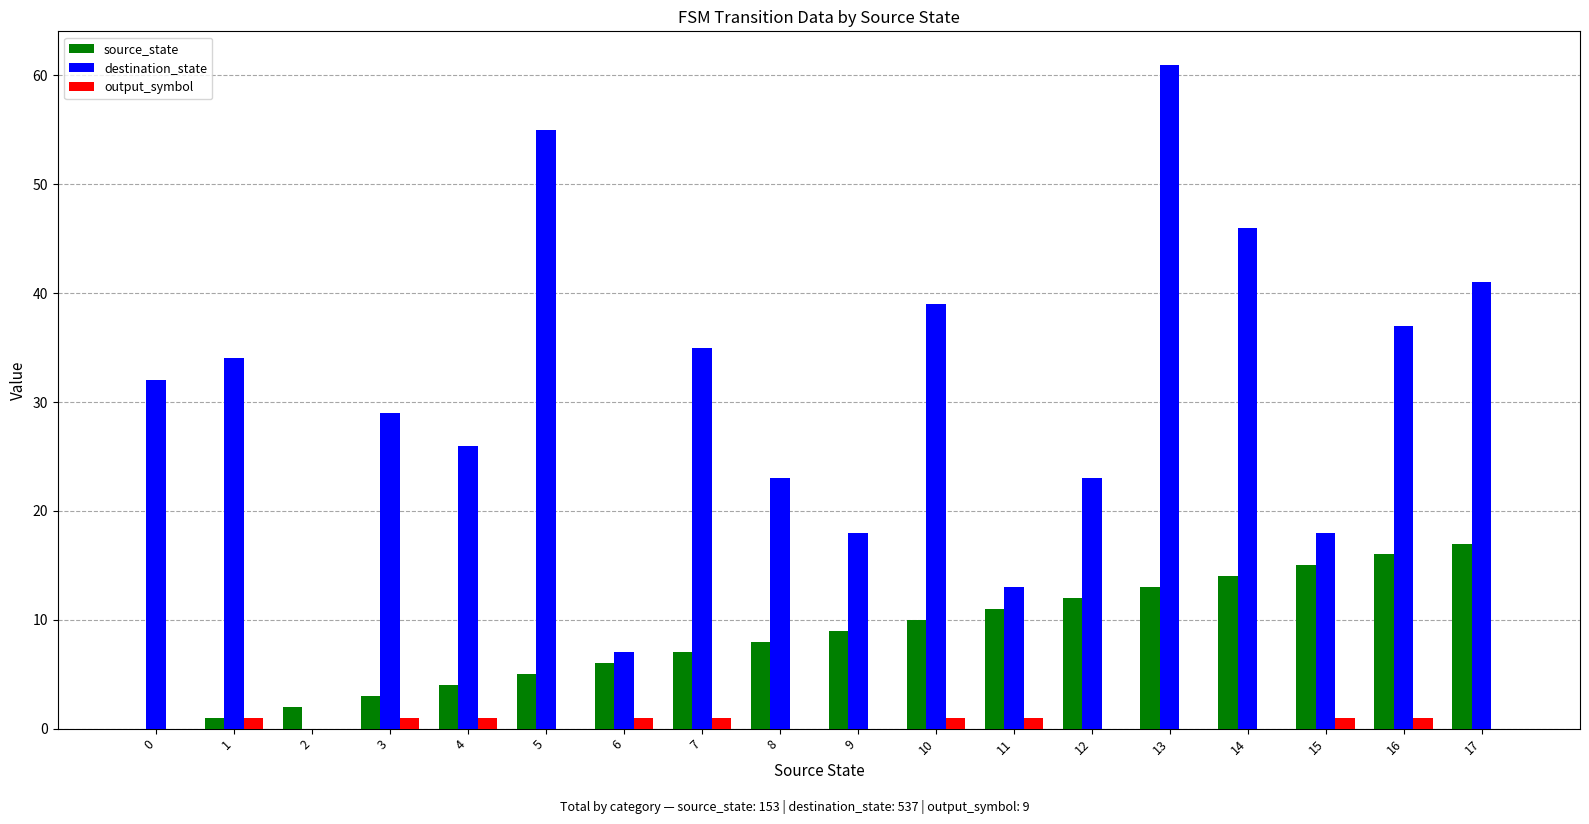

The destination_state series shows 8 at 15. True or false?

False